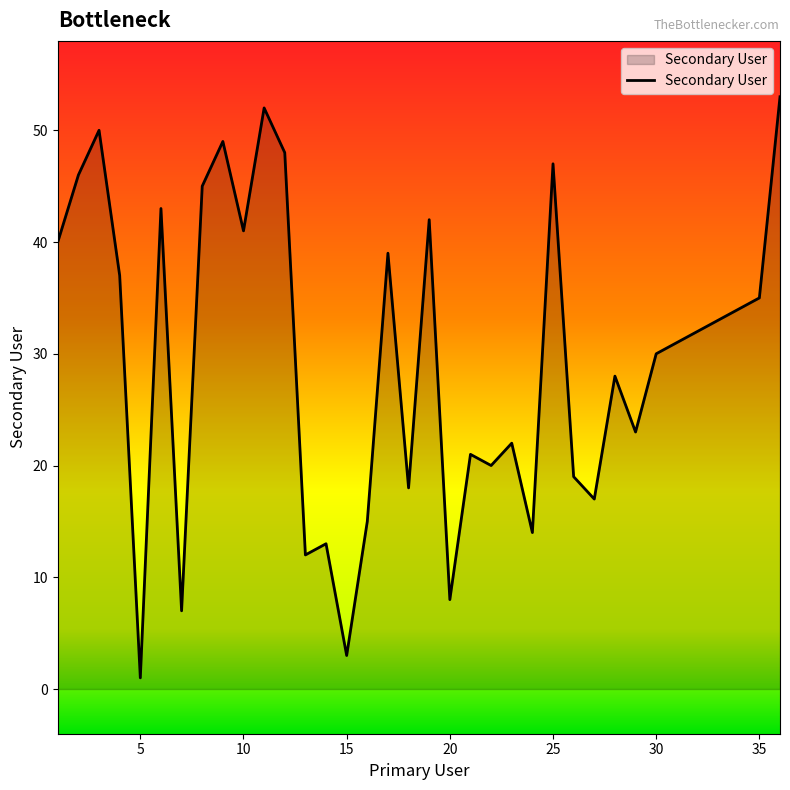

At which category does the chart reach its minimum across all series?

5